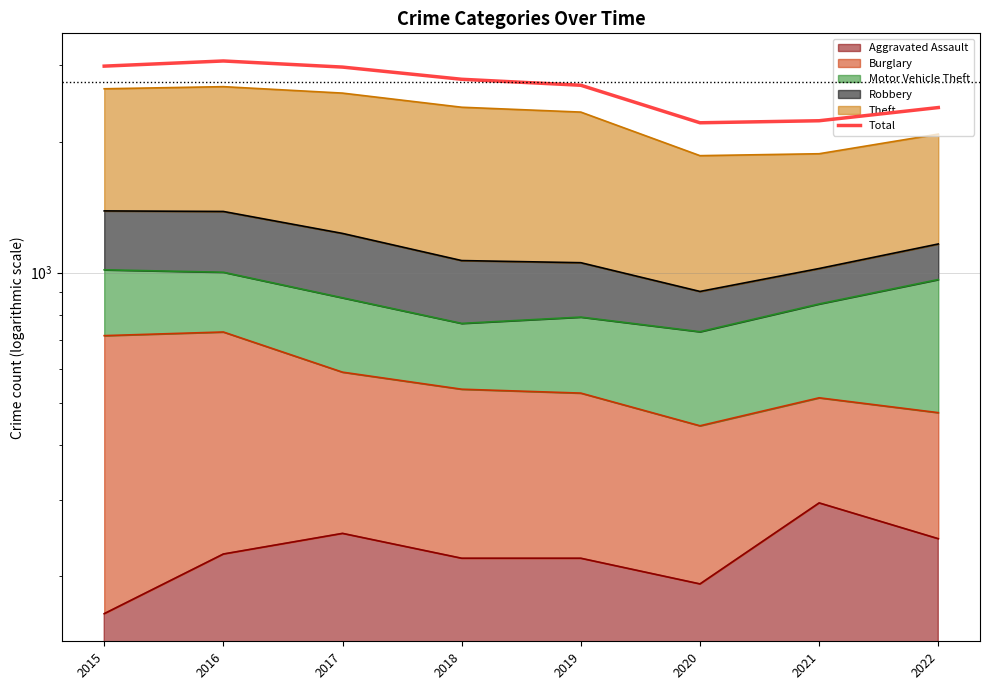

What is the sum of the values at 2021 and 2018?

5024